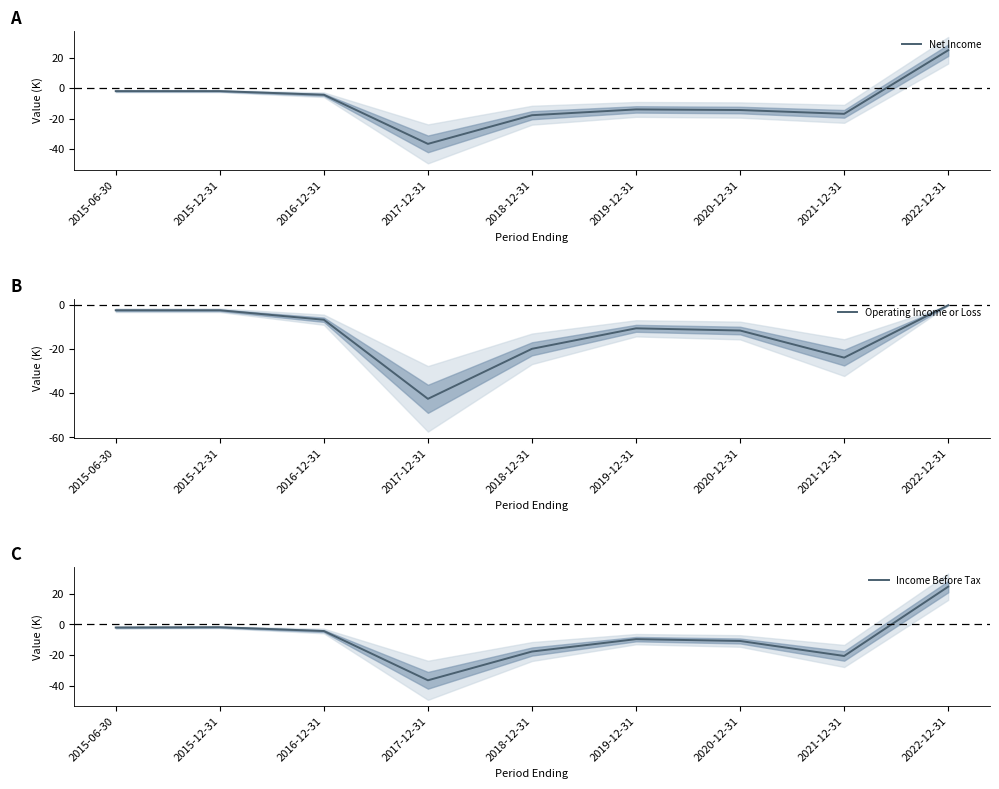

Reading left to right, transcribe all the data shown in this chart.

Net Income: 2015-06-30=-1.9	2015-12-31=-1.9	2016-12-31=-4.3	2017-12-31=-36.5	2018-12-31=-17.7	2019-12-31=-13.9	2020-12-31=-14.3	2021-12-31=-16.8	2022-12-31=24.9
Operating Income or Loss: 2015-06-30=-2.3	2015-12-31=-2.3	2016-12-31=-6.6	2017-12-31=-42.5	2018-12-31=-19.8	2019-12-31=-10.5	2020-12-31=-11.5	2021-12-31=-23.8	2022-12-31=0.0
Income Before Tax: 2015-06-30=-2.0	2015-12-31=-1.8	2016-12-31=-4.3	2017-12-31=-36.5	2018-12-31=-17.7	2019-12-31=-9.6	2020-12-31=-10.8	2021-12-31=-20.6	2022-12-31=24.7